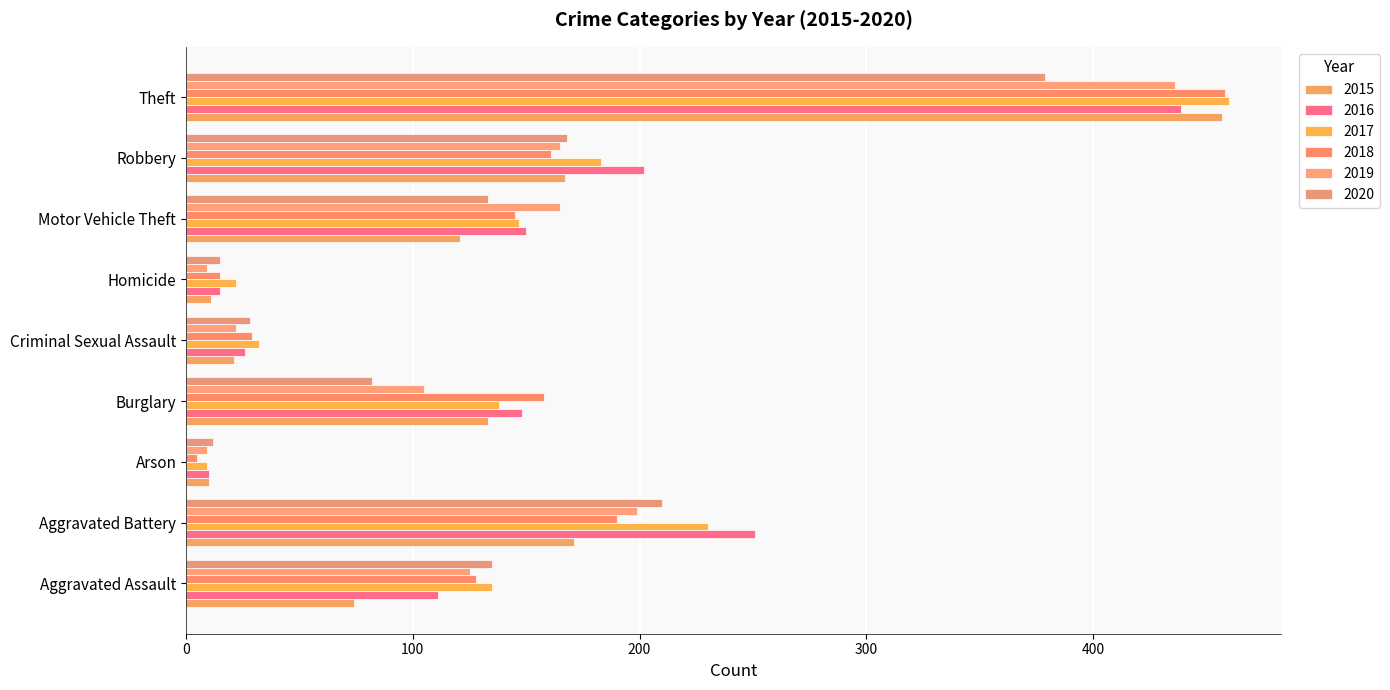

At how many categories does at least one series exceed 136?

5